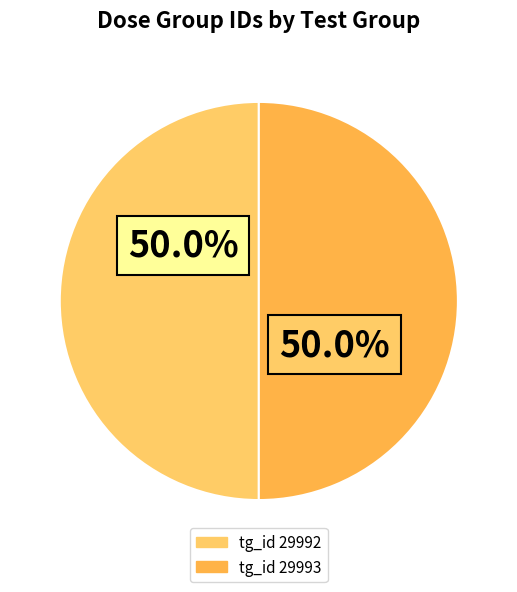

How many segments does this pie chart have?

2